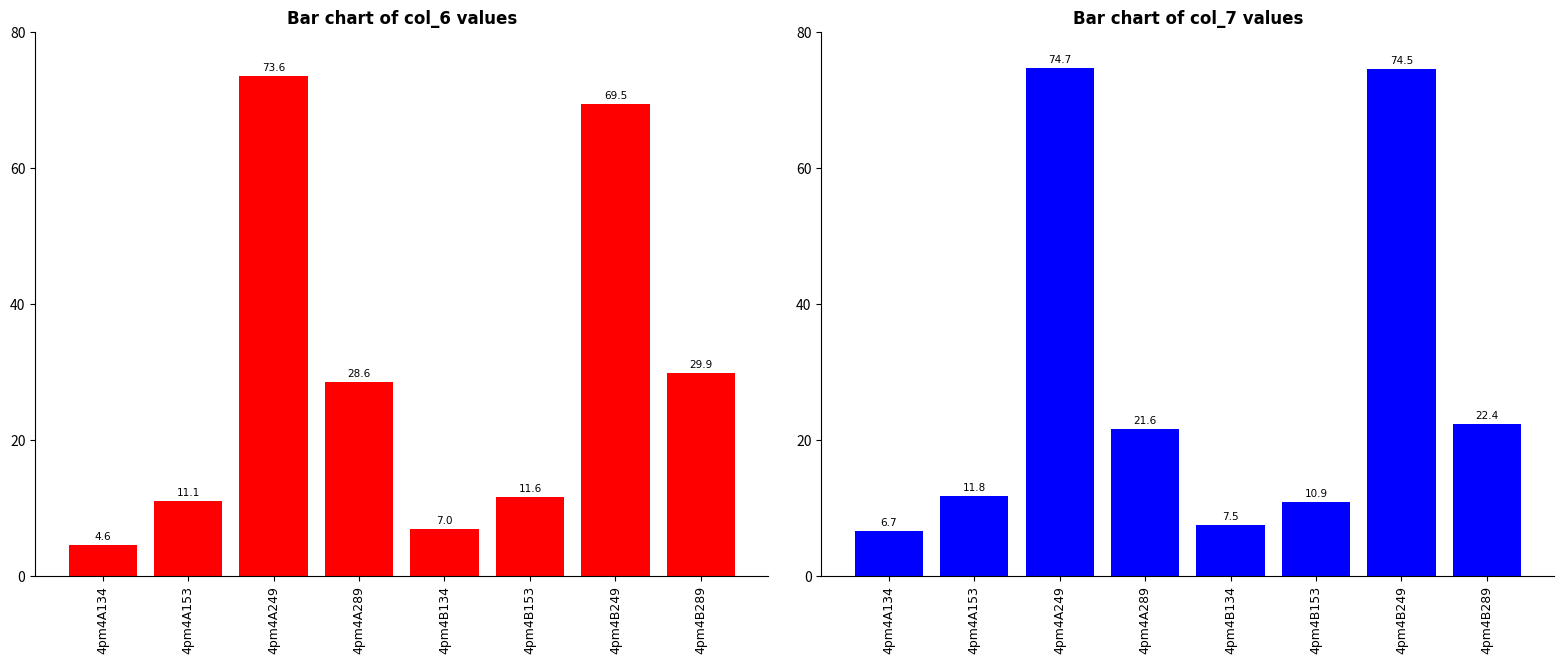

What is the label of the 8th bar from the left?

4pm4B289